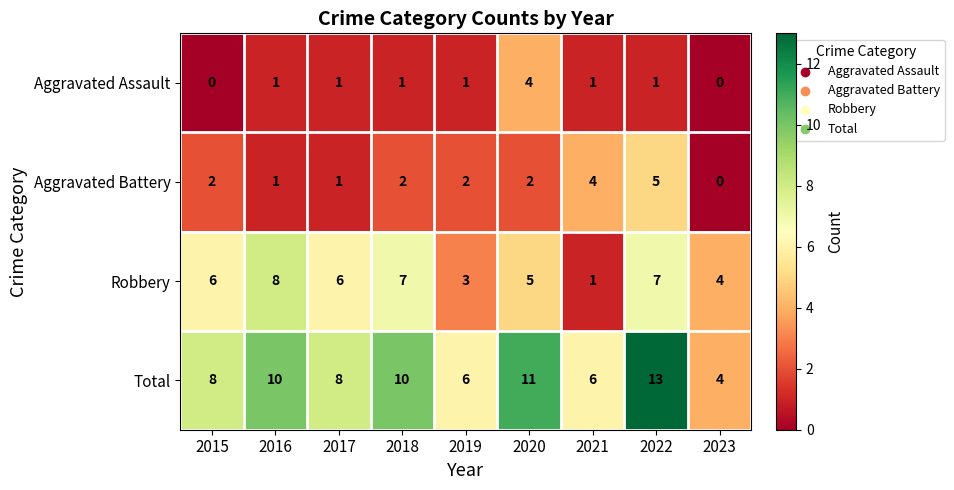

Is it true that Robbery equals 6 at 2015?

True